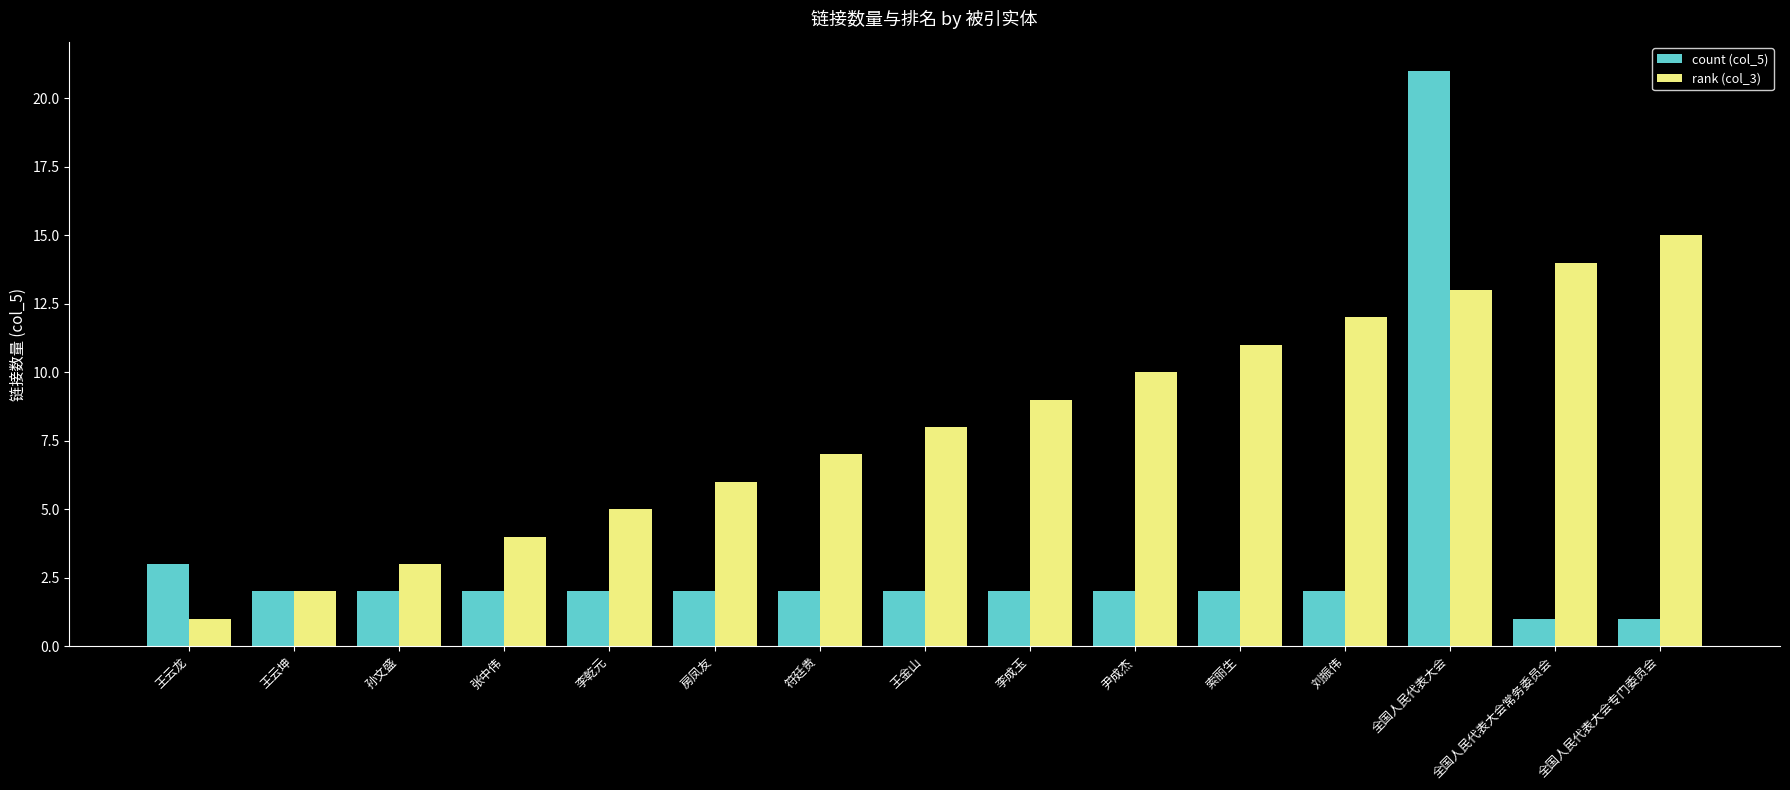

Reading right to left, transcribe all the data shown in this chart.

count (col_5): 全国人民代表大会专门委员会=1	全国人民代表大会常务委员会=1	全国人民代表大会=21	刘振伟=2	索丽生=2	尹成杰=2	李成玉=2	王金山=2	符廷贵=2	房凤友=2	李乾元=2	张中伟=2	孙文盛=2	王云坤=2	王云龙=3
rank (col_3): 全国人民代表大会专门委员会=15	全国人民代表大会常务委员会=14	全国人民代表大会=13	刘振伟=12	索丽生=11	尹成杰=10	李成玉=9	王金山=8	符廷贵=7	房凤友=6	李乾元=5	张中伟=4	孙文盛=3	王云坤=2	王云龙=1